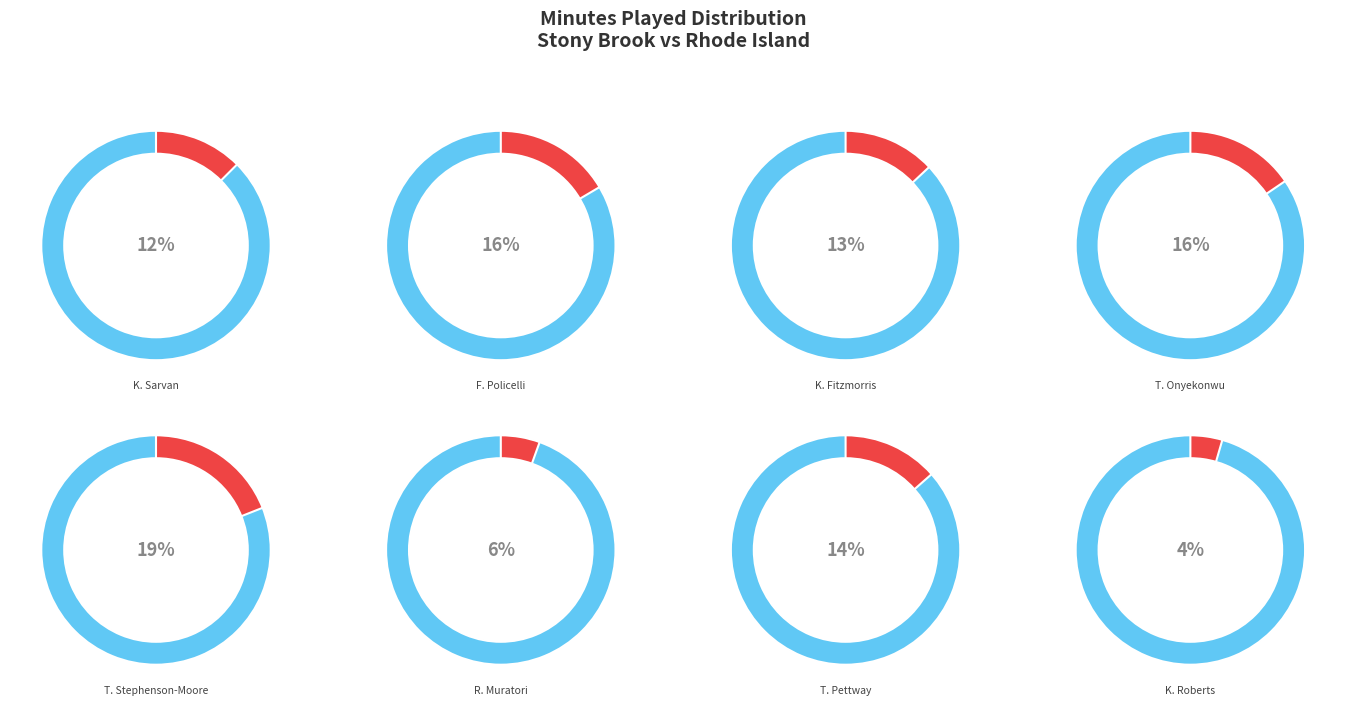

Is K. Fitzmorris the majority of the pie?

No